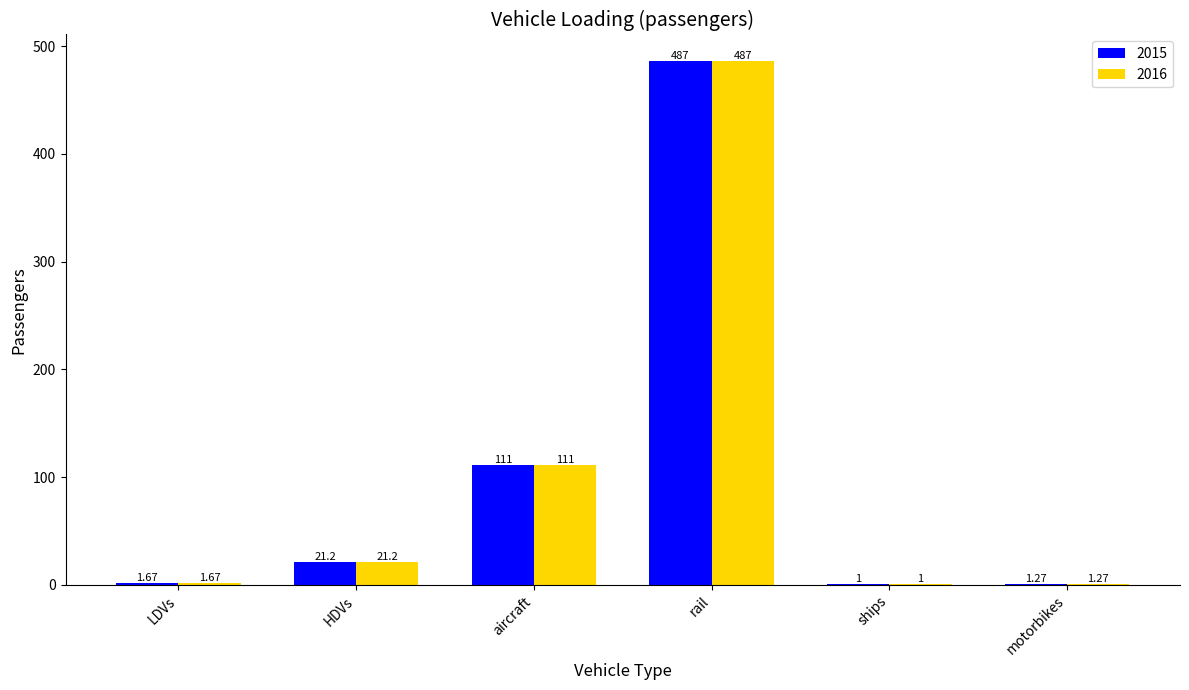

Is the value of 2016 at motorbikes greater than the value of 2015 at ships?

Yes